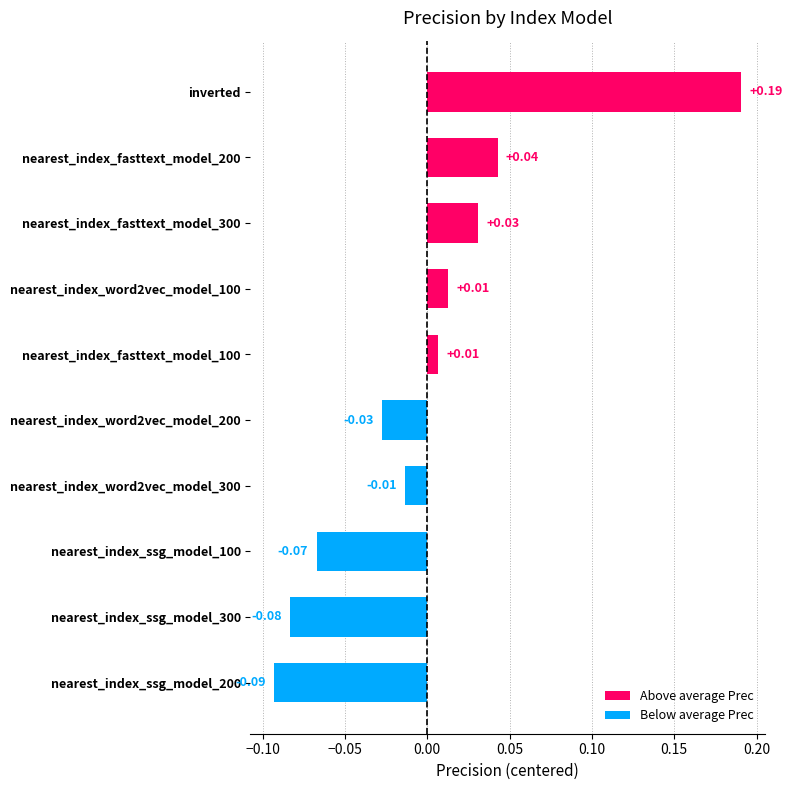

Which has a higher value, nearest_index_word2vec_model_200 or nearest_index_fasttext_model_200?

nearest_index_fasttext_model_200